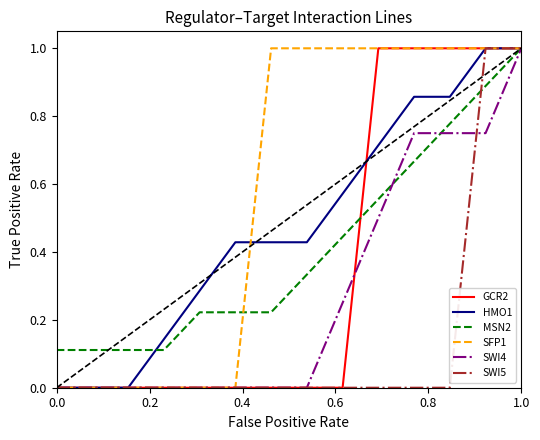

Which series has the largest total across all categories?

SFP1